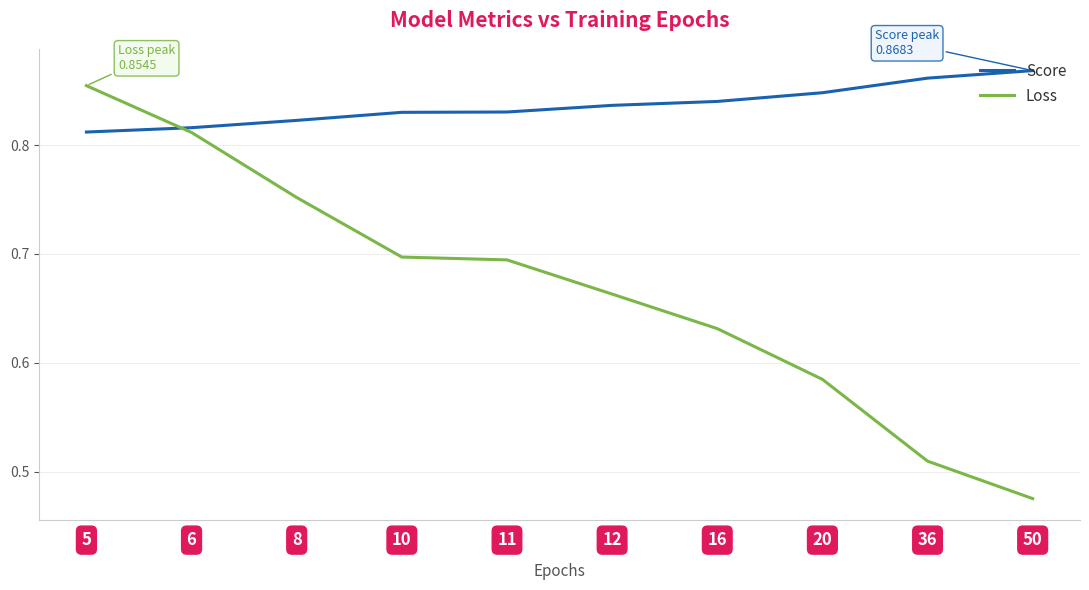

The value of Loss at 11 is 1.0. True or false?

False